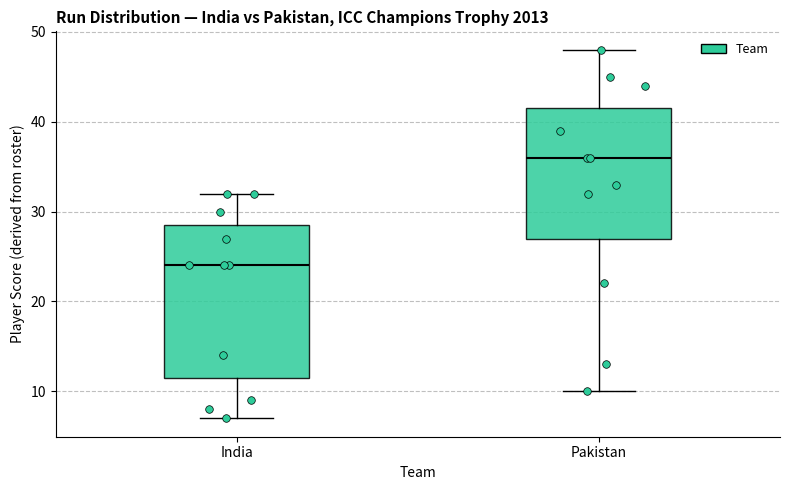

Which box has the highest median line?

Pakistan